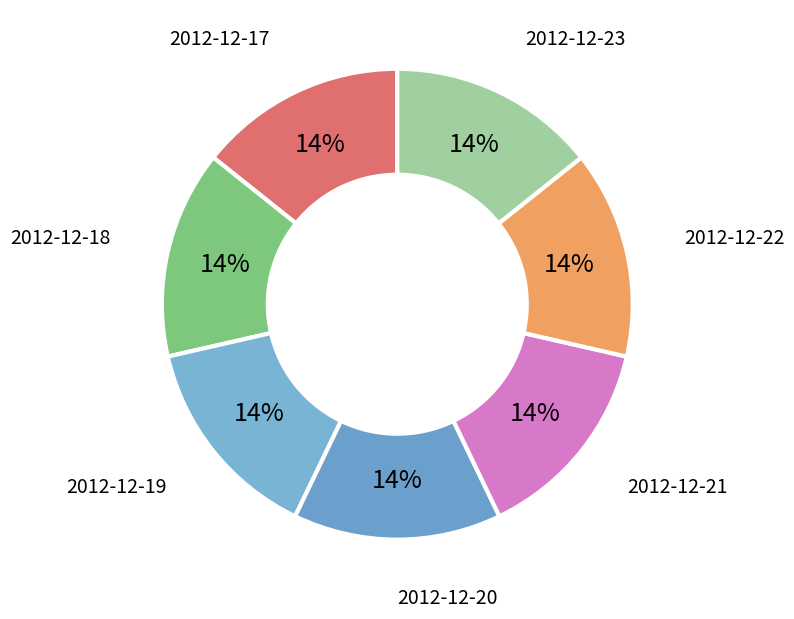

Does 2012-12-20 account for over 50% of the chart?

No